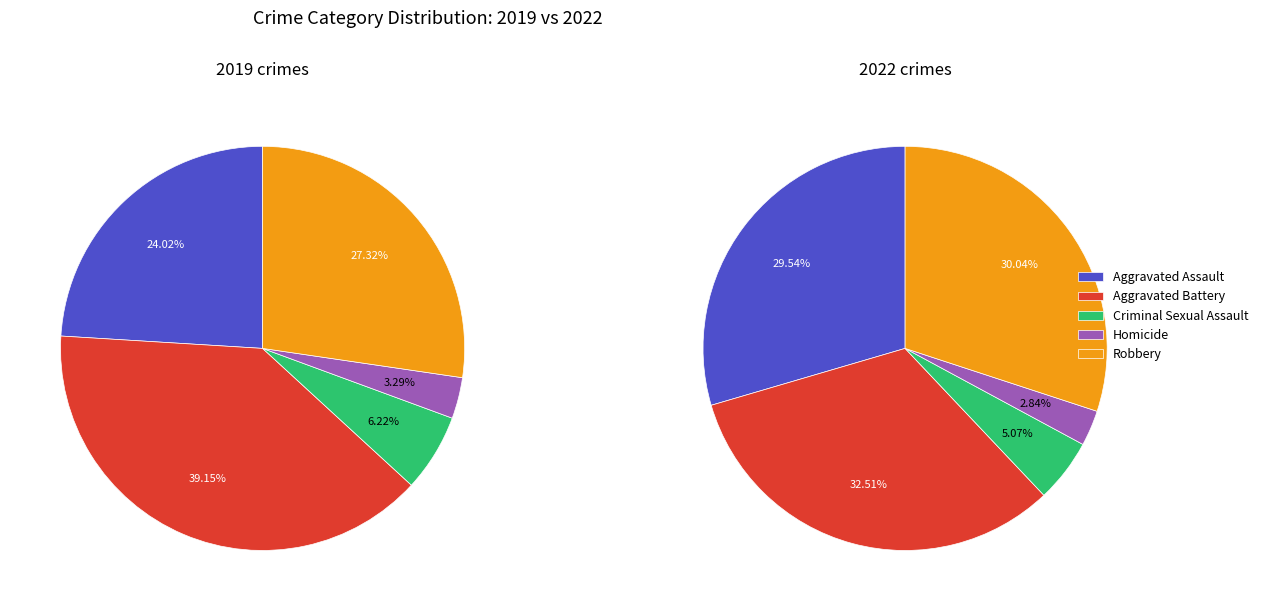

Does any single category account for the majority?

No